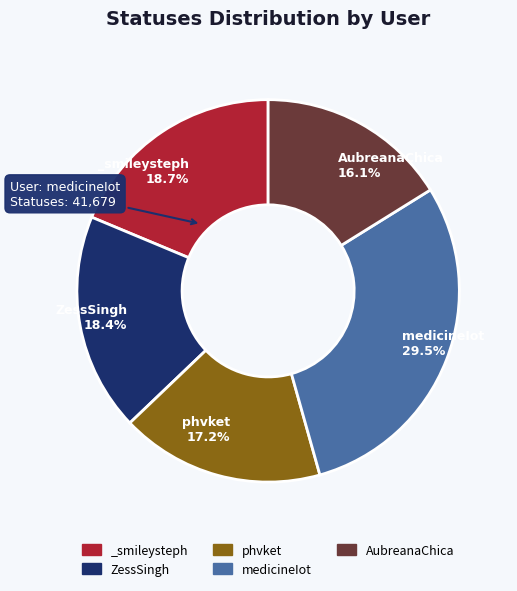

Is there any slice that represents more than half of the pie?

No